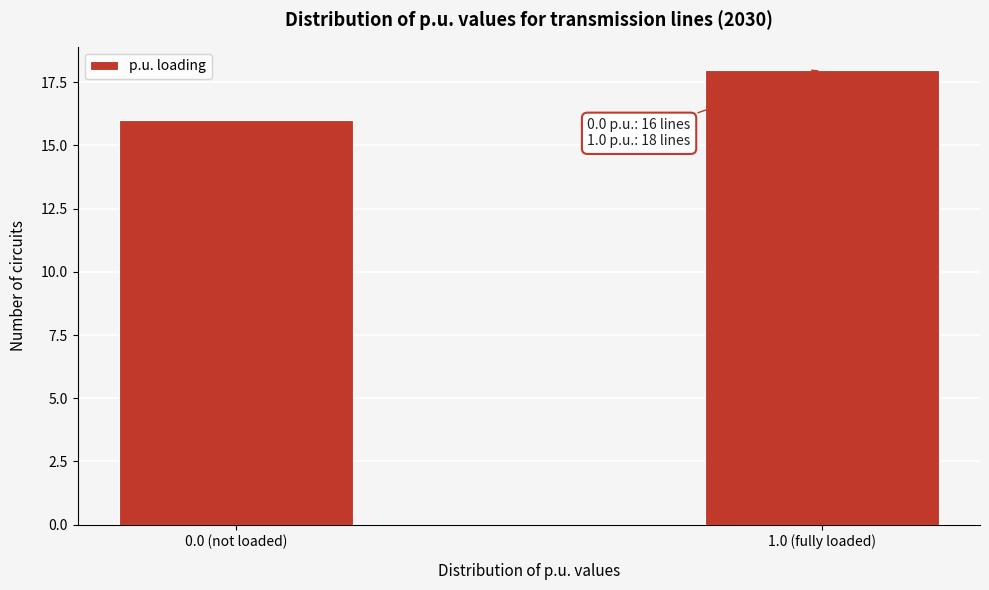

Reading right to left, extract all data points from this chart.

18	16